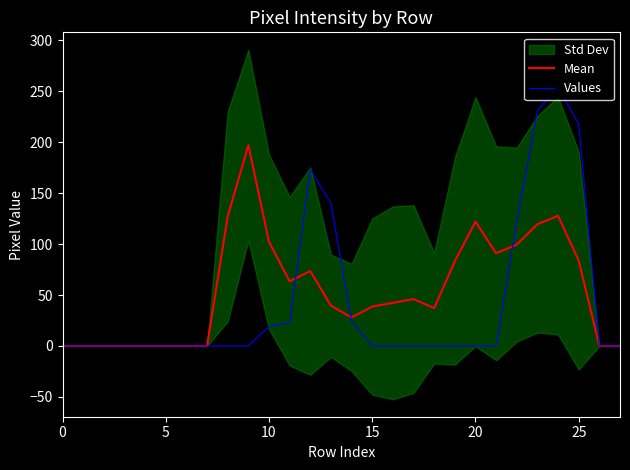

What is the approximate value of Mean at 22?

99.5